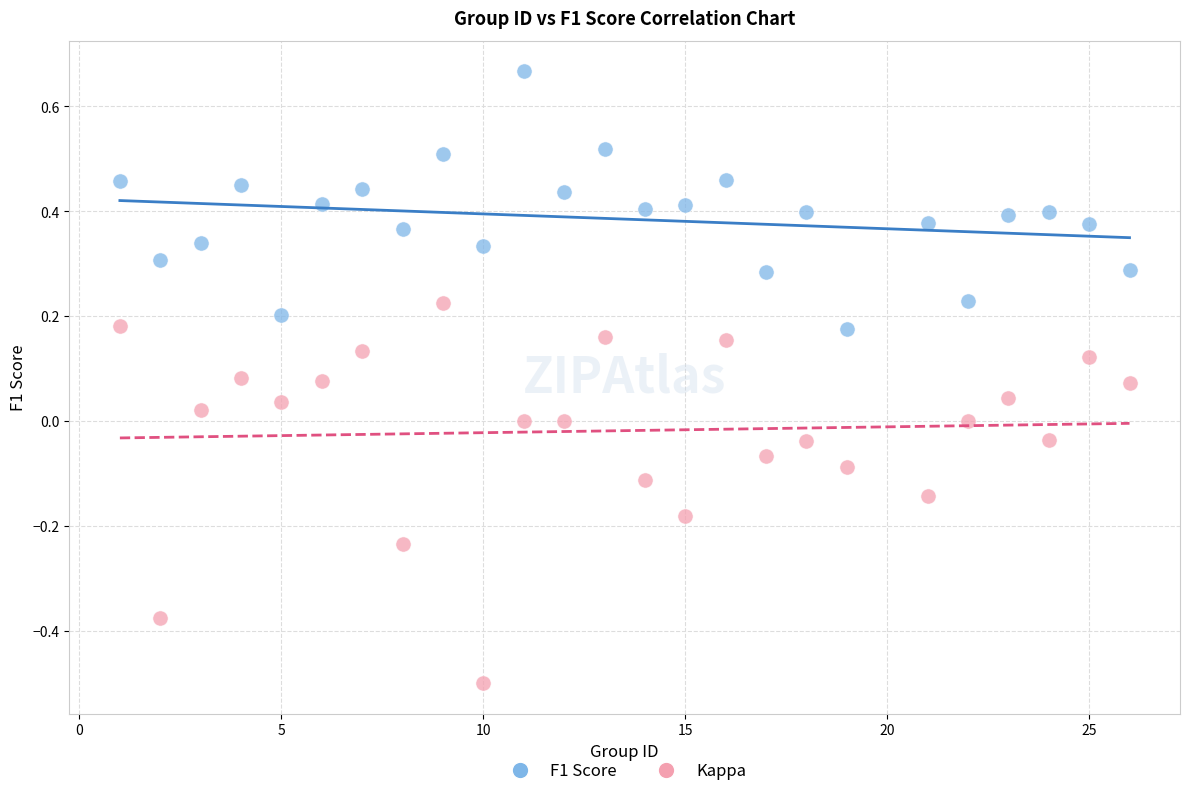

Which series contains the highest Y value?

F1 Score